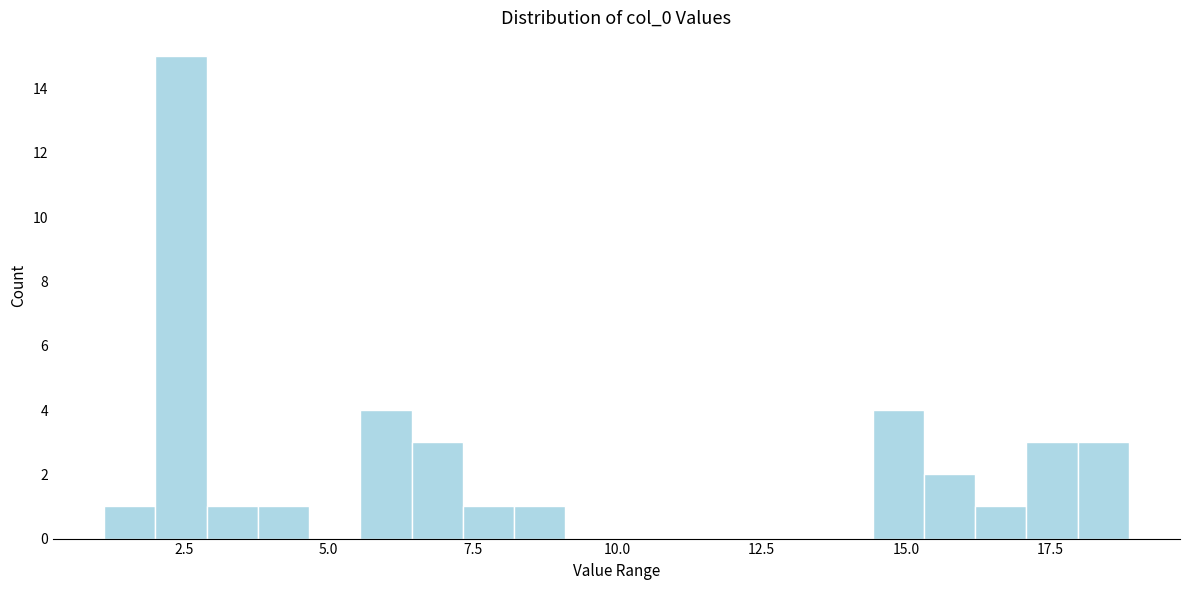

Around what value on the x-axis is the tallest bar? Give the approximate position of its centre, as read against the axis.

2.5